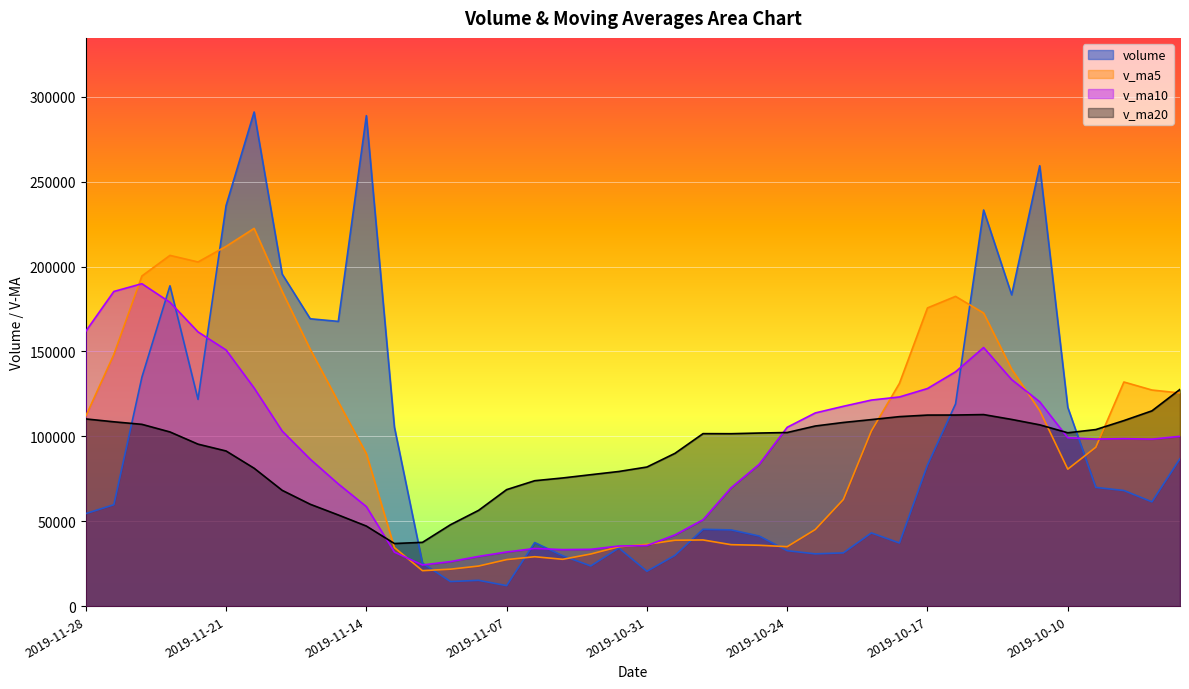

Which series has the largest total across all categories?

v_ma5